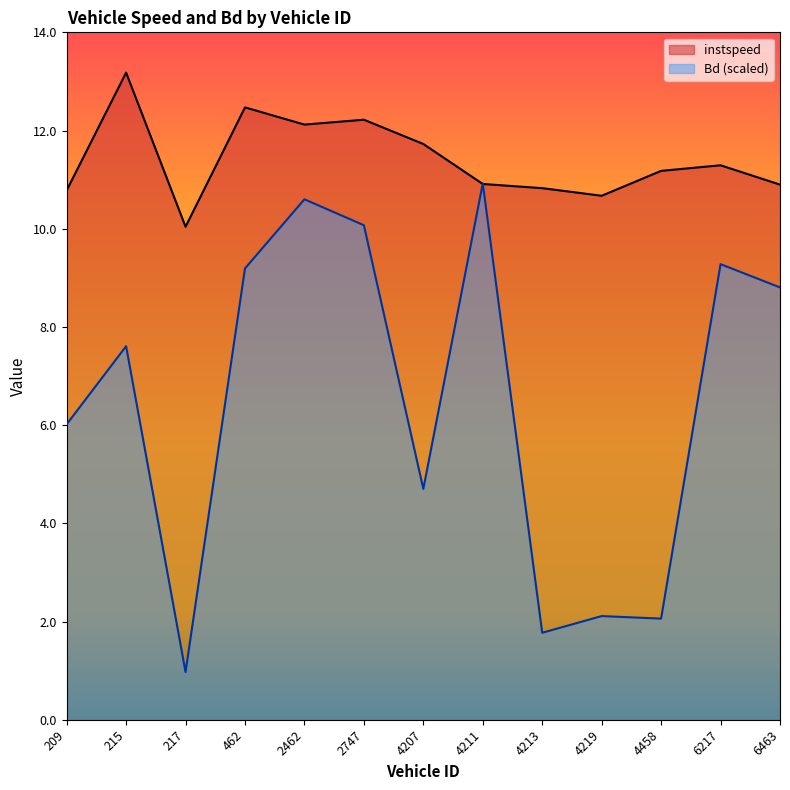

What is the minimum value for Bd?

1.0